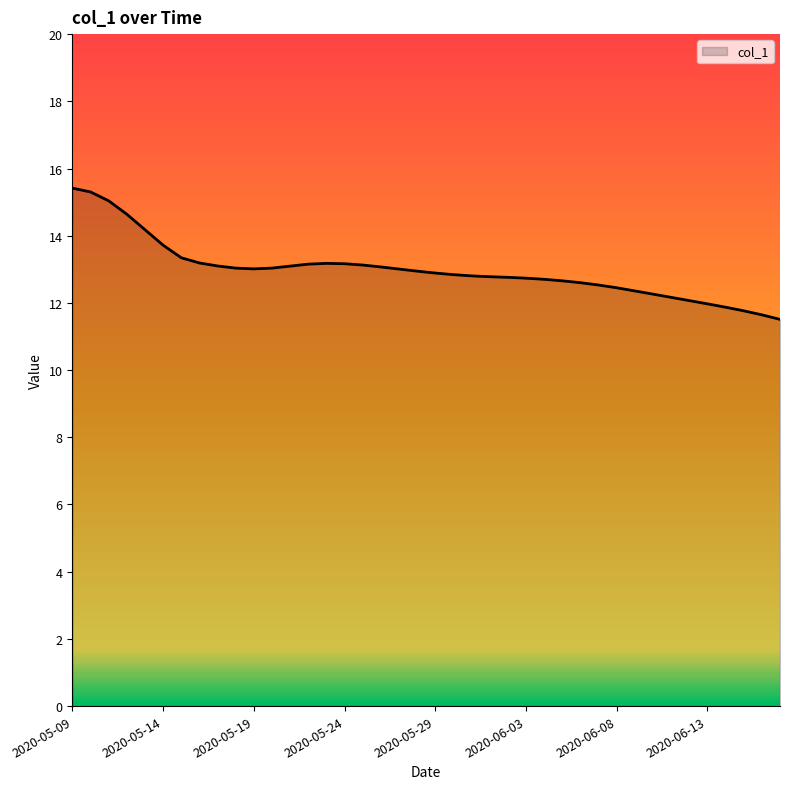

What is the difference between the maximum and minimum values?

3.9